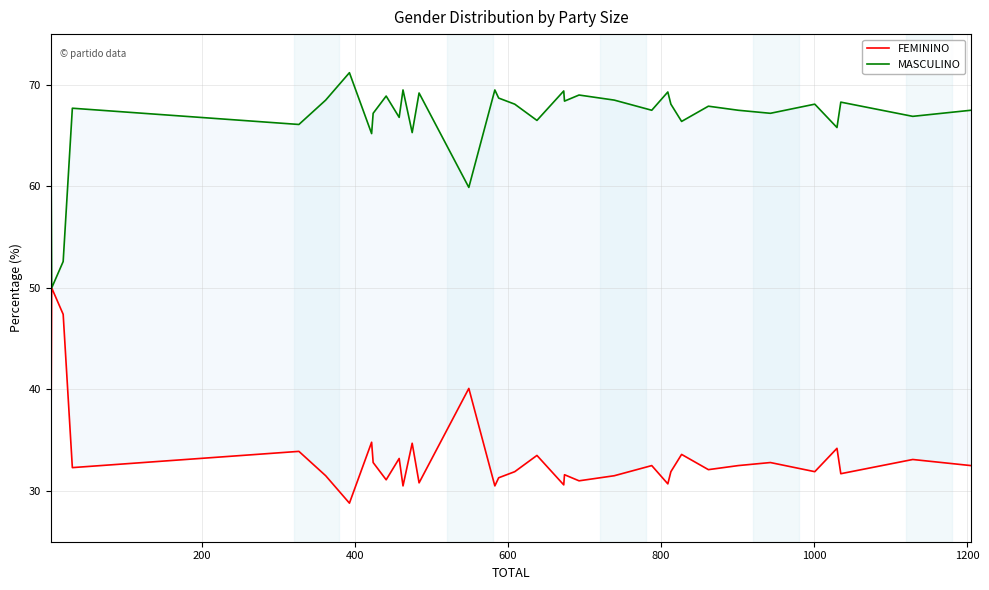

What is the value of the MASCULINO point at the 1st from the left?

66.7